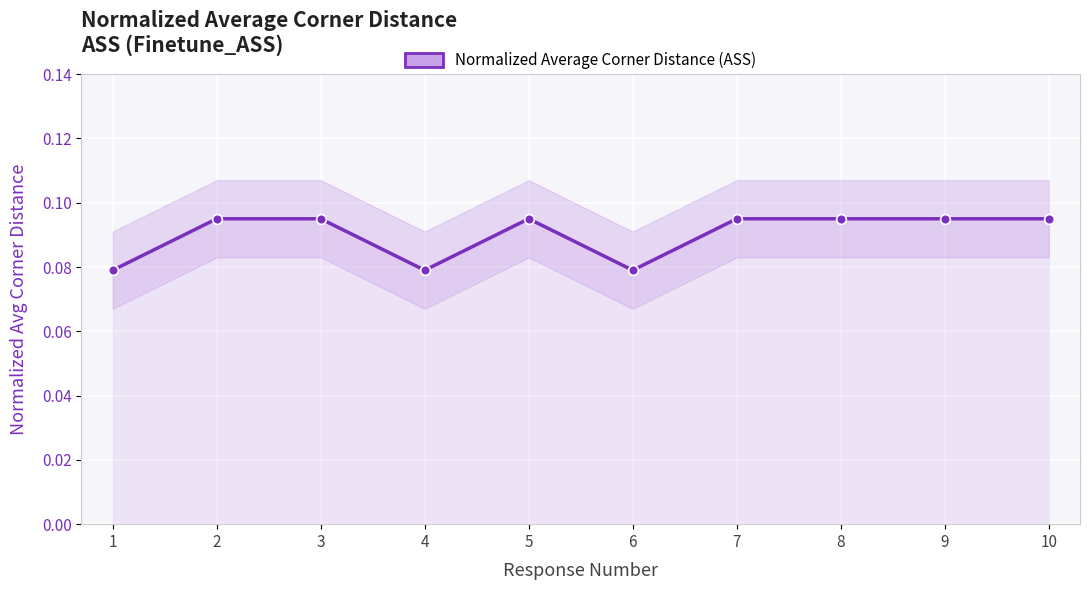

What is the maximum value shown in the chart?

0.1